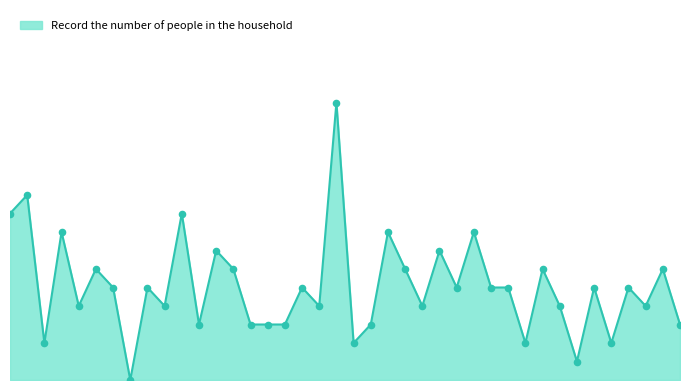

Does the chart have visible grid lines?

No